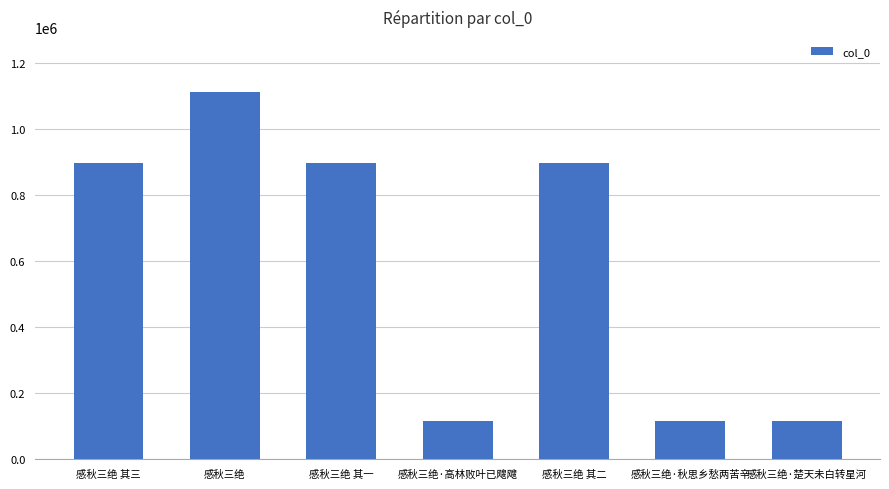

What is the ratio of the value at 感秋三绝·楚天未白转星河 to the value at 感秋三绝 其三?

0.1